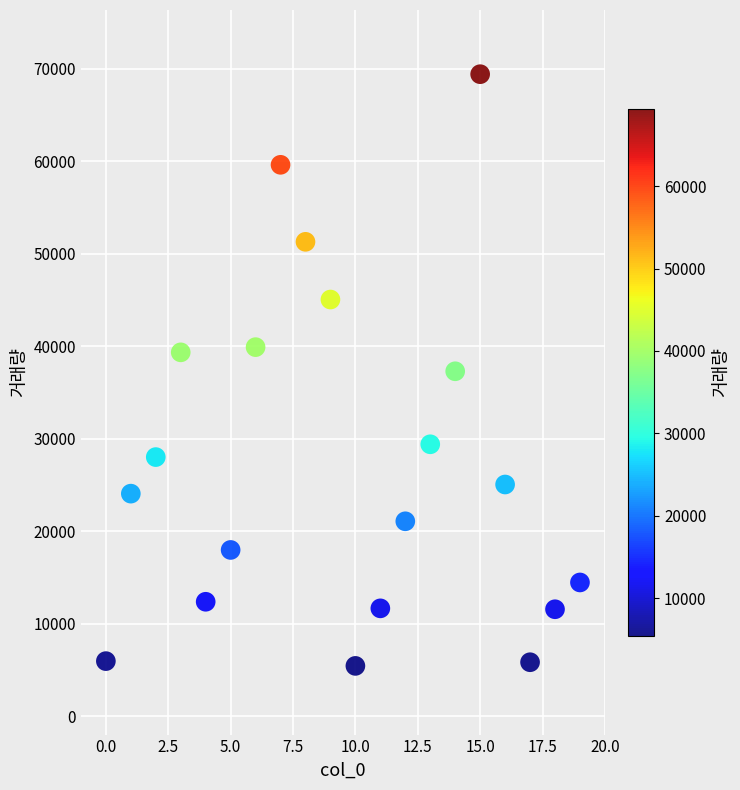

What is the range of Y values (max minus min)?

63978